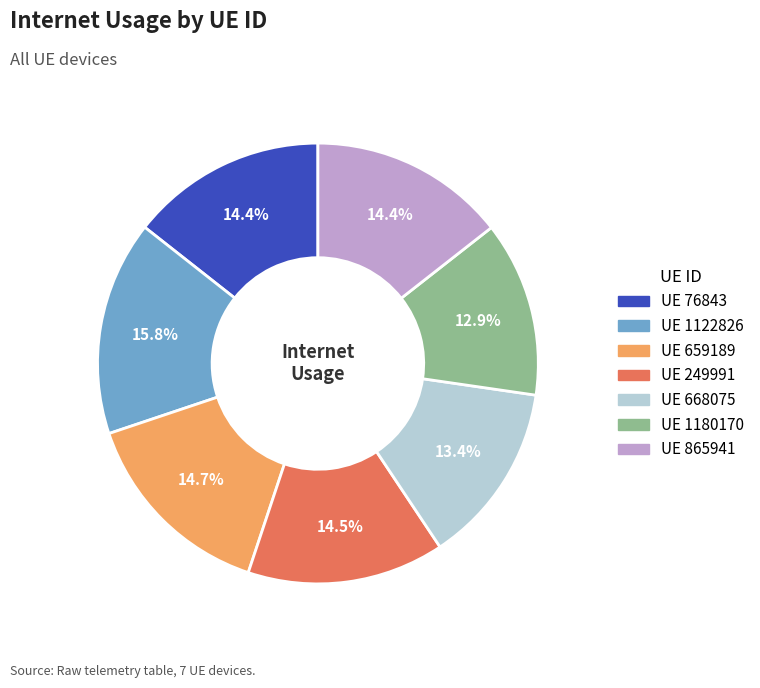

Does any single category account for the majority?

No